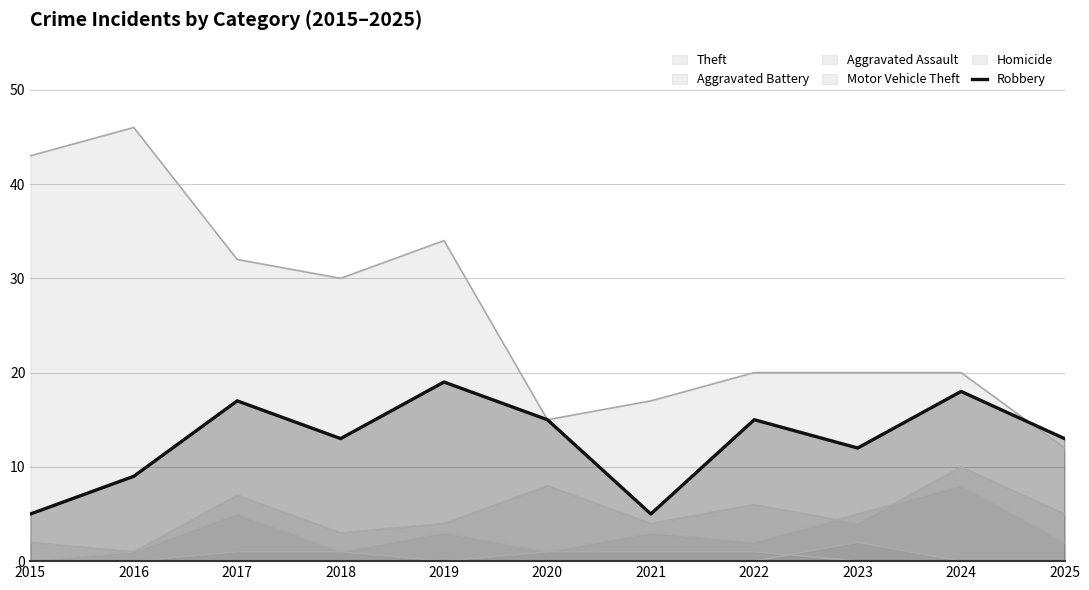

Reading left to right, extract all data points from this chart.

5	9	17	13	19	15	5	15	12	18	13